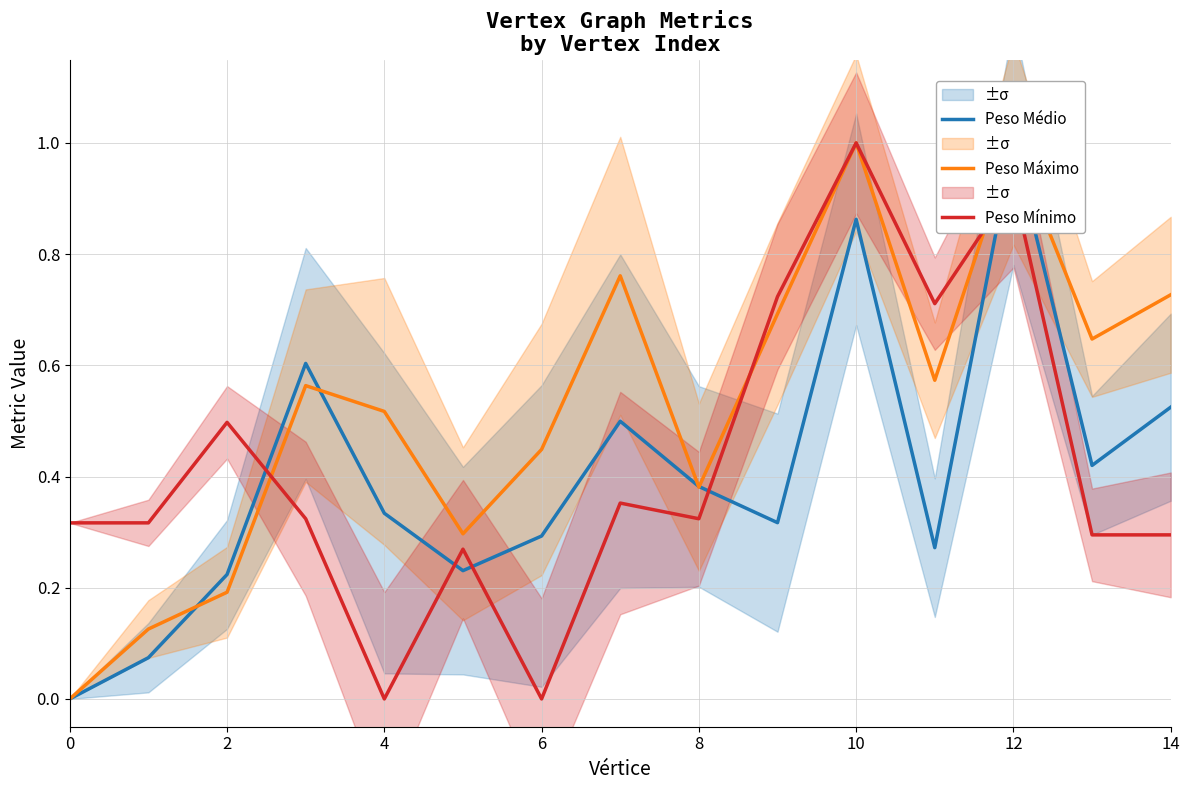

The value of Peso Mínimo at 4 is 0.6. True or false?

False